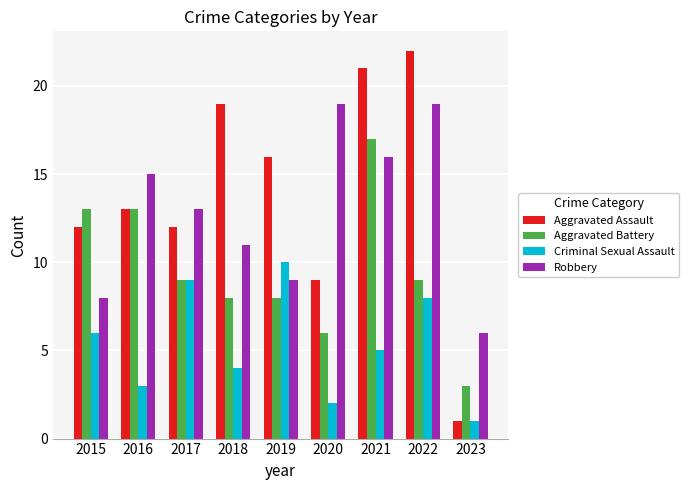

List the series in order of their peak value, lowest first.

Criminal Sexual Assault, Aggravated Battery, Robbery, Aggravated Assault